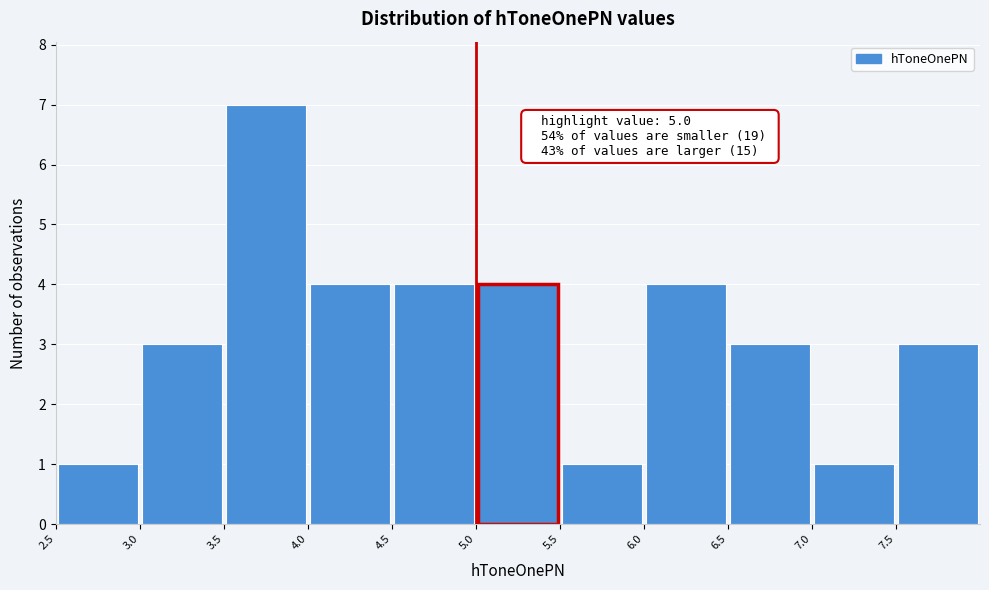

Over which range of the x-axis is the bar tallest?

3.5 to 4.0